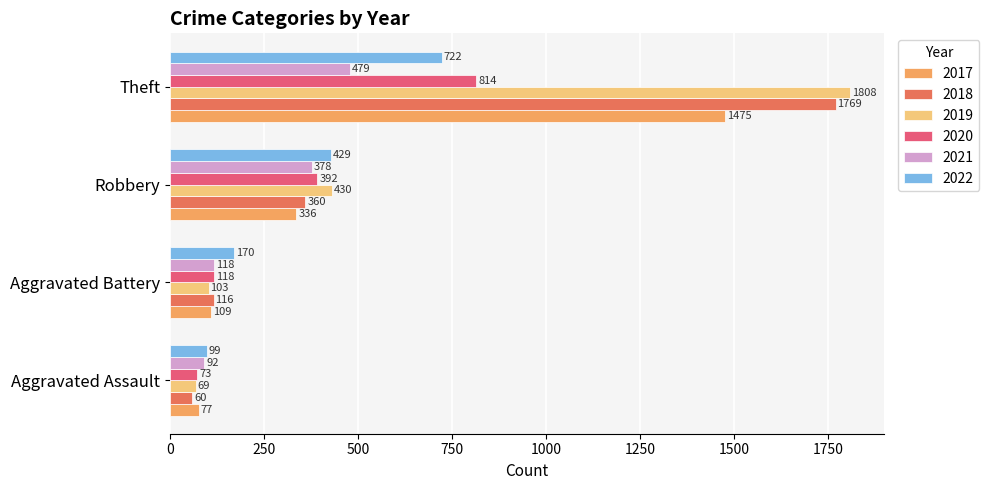

At how many categories does at least one series exceed 1747?

1